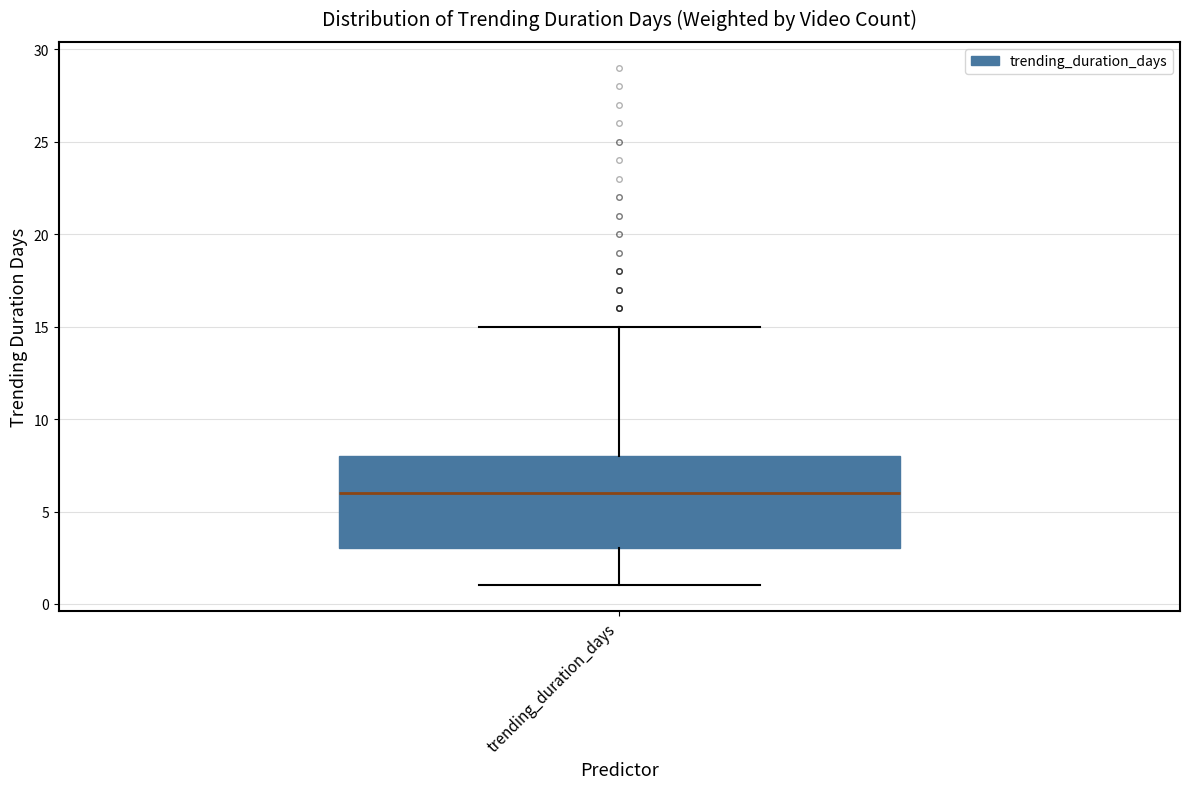

Transcribe this box plot: give where the median line is, the range the box spans, and where the two whiskers end, as read against the y-axis. The values are not printed on the chart, so give them approximately, as read against the axis.

median 6, box 3 to 8, whiskers 1 to 15